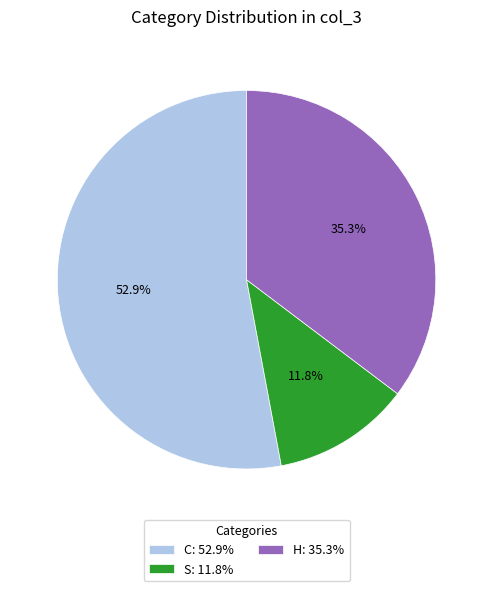

What percentage do C and S together represent?

64.7%